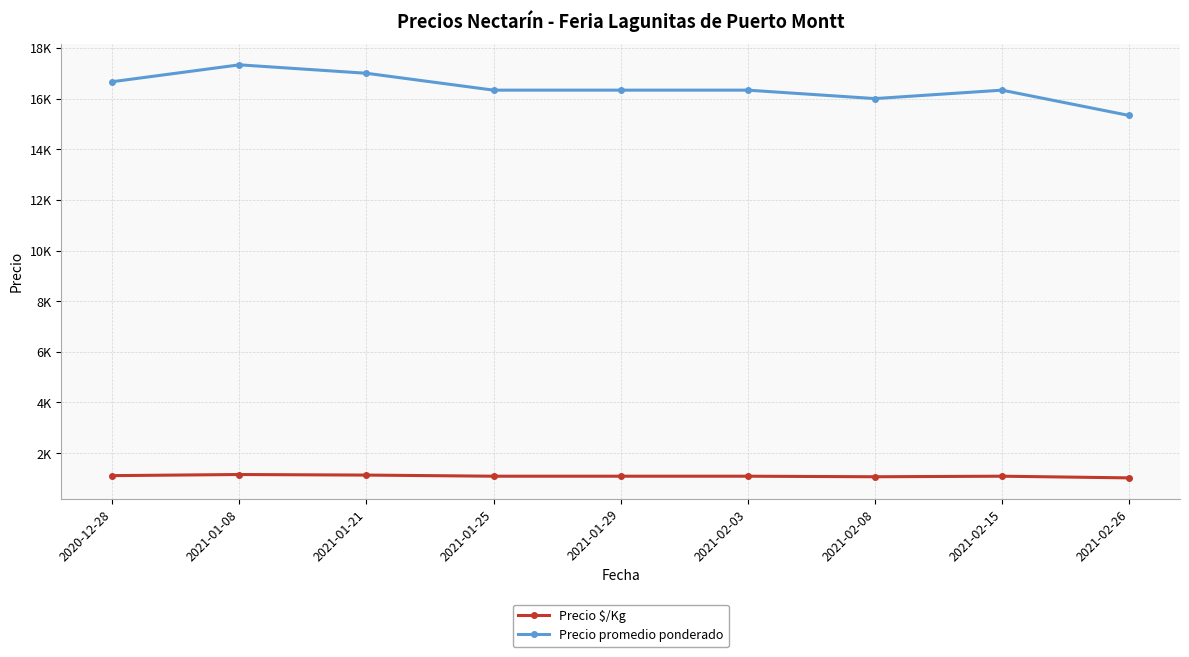

What is the maximum value shown in the chart?

17333.3